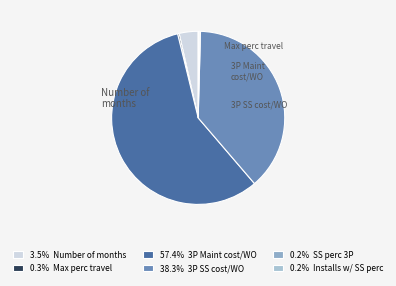

How many slices are in this pie chart?

6